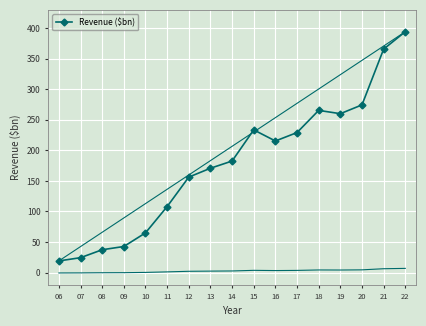

Rank the categories by value from highest to lowest.

22, 21, 20, 18, 19, 15, 17, 16, 14, 13, 12, 11, 10, 09, 08, 07, 06